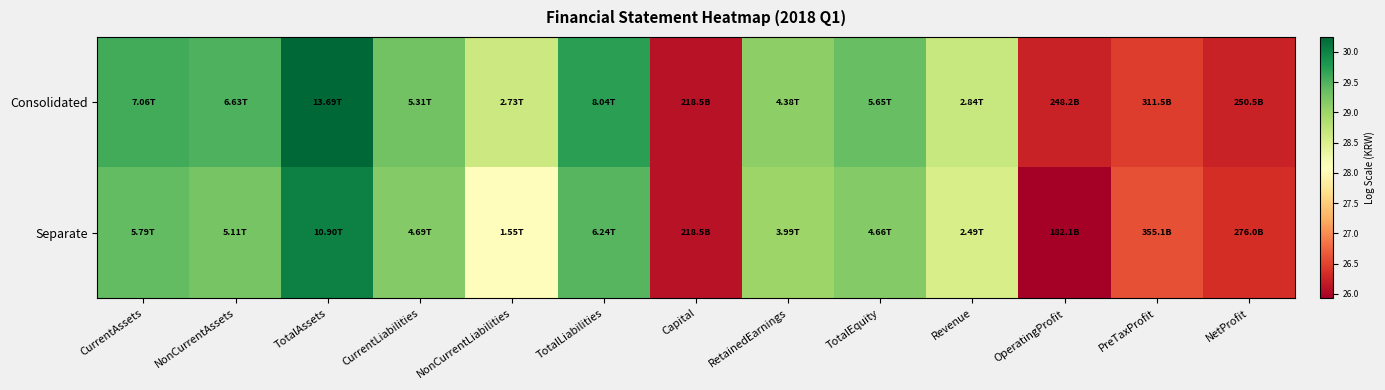

What is the greatest value displayed?

30.2